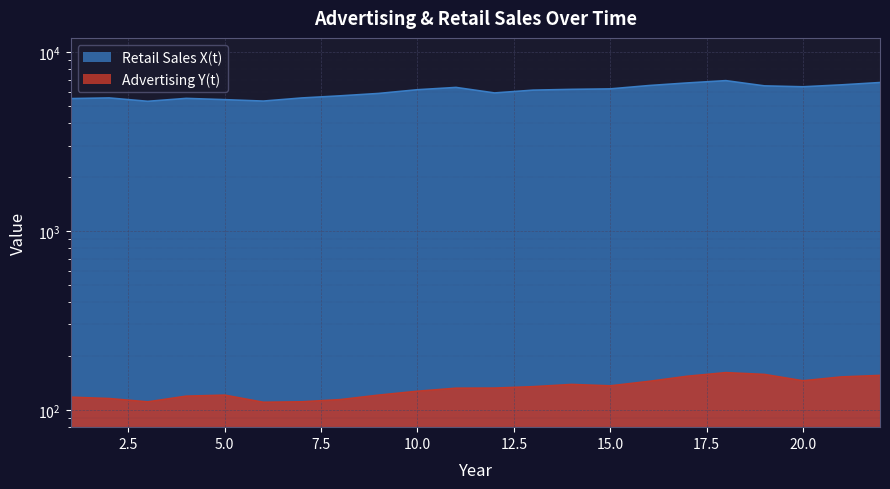

What is the maximum value shown in the chart?

6921.0